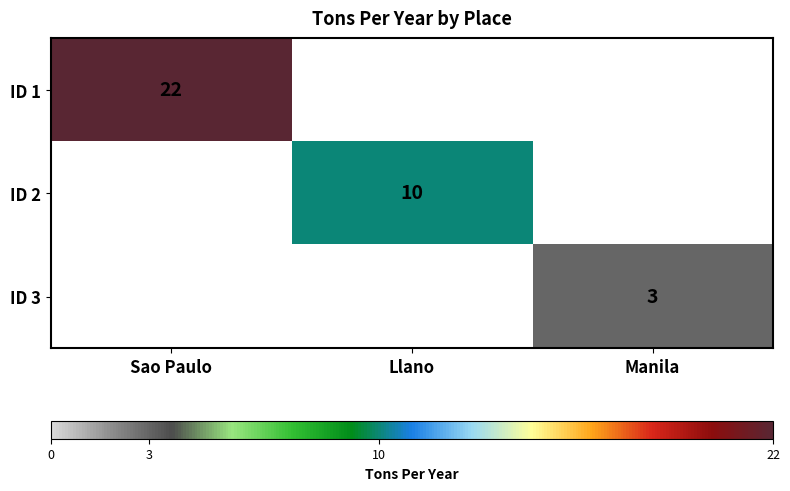

Which series has the largest total across all categories?

ID 1